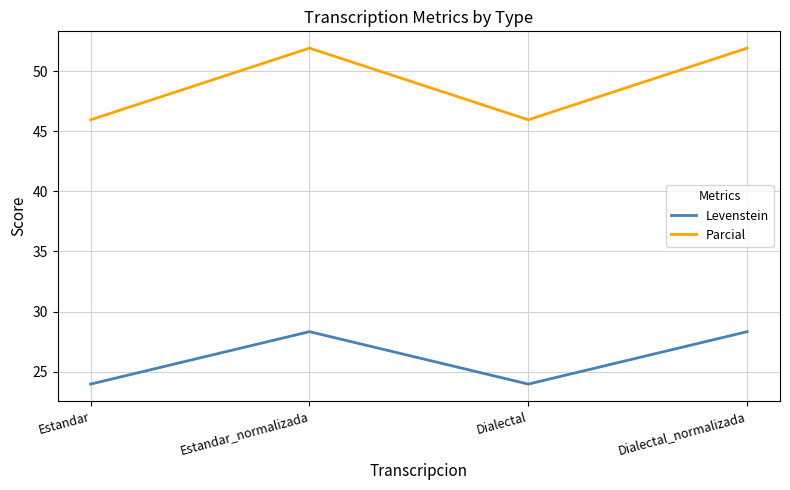

What position from the right is Estandar_normalizada?

3